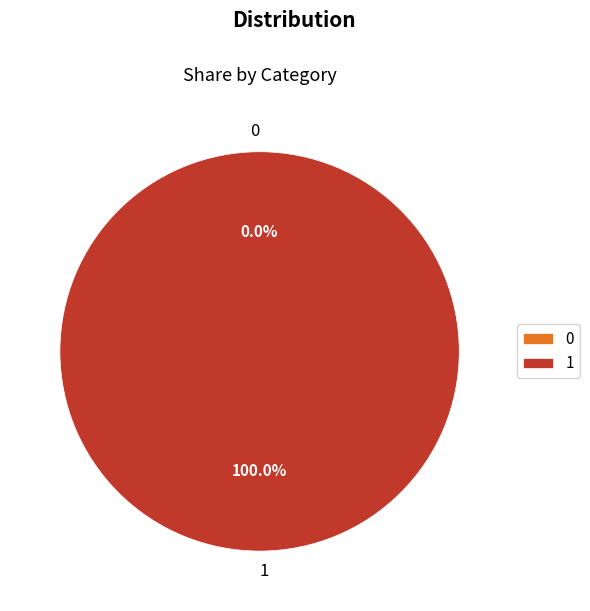

Rank the categories by value from highest to lowest.

1, 0